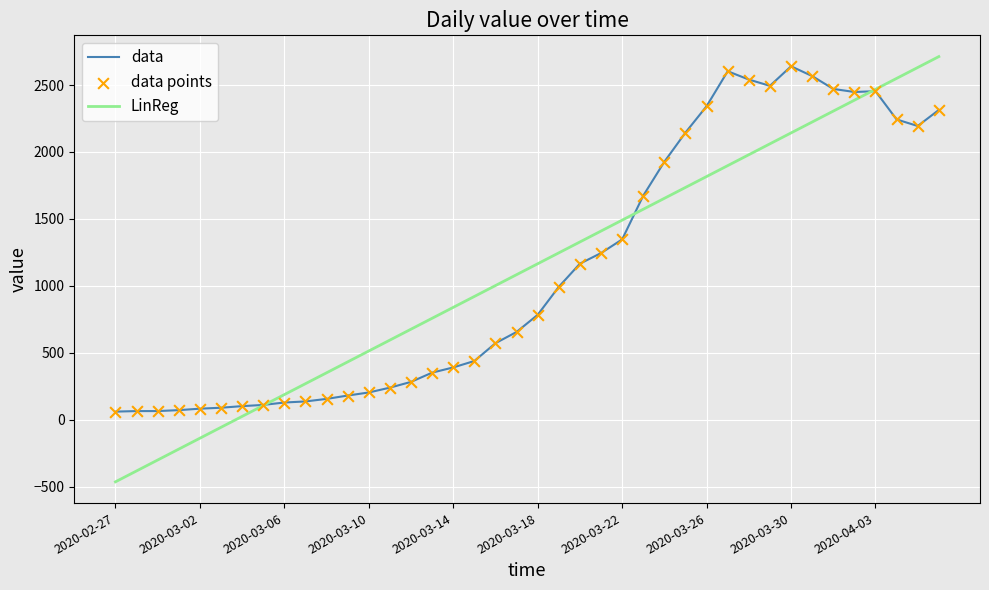

Which series has the widest spread of values?

LinReg